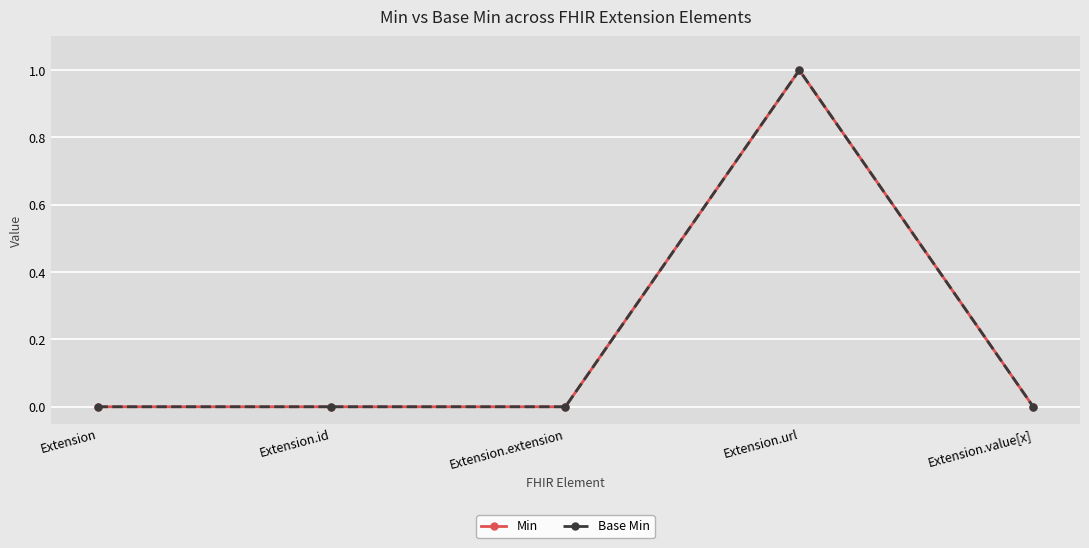

True or false: Min and Base Min intersect in this chart.

False